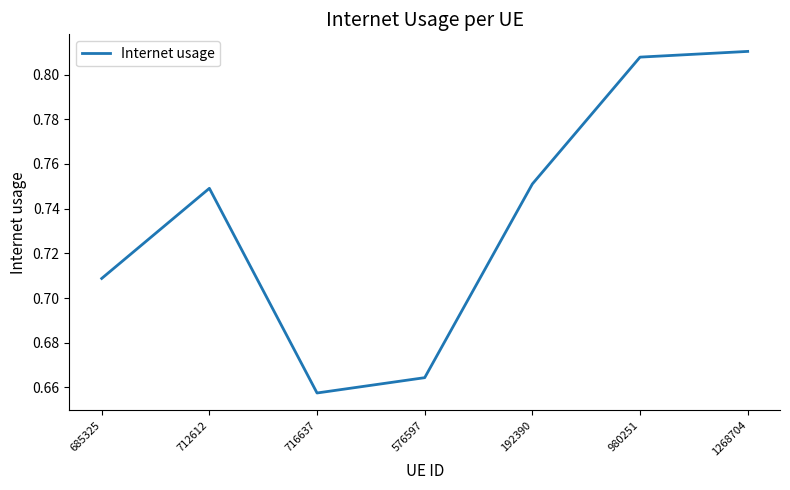

What position from the left is 192390?

5